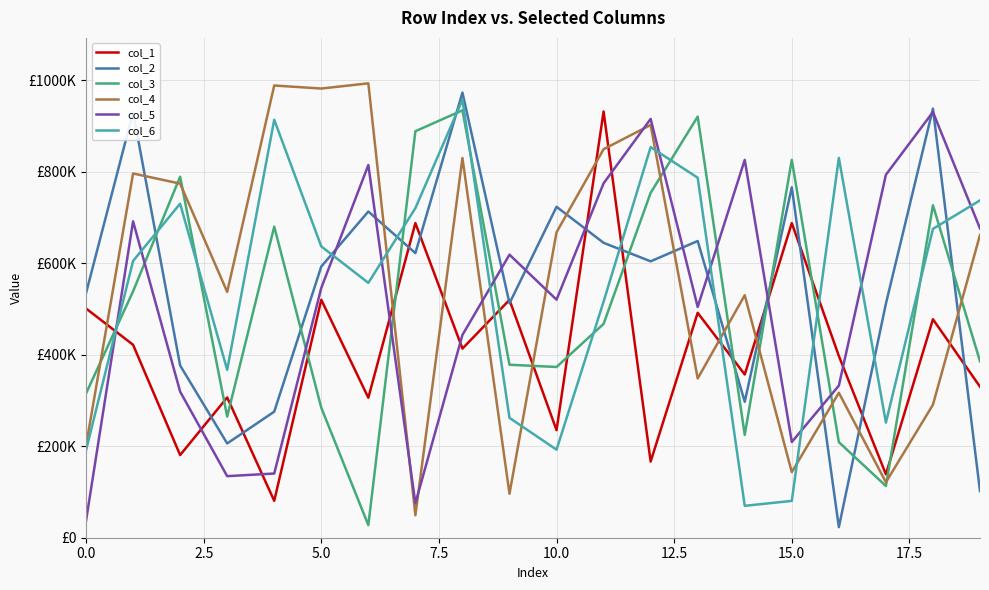

How many interior local valleys does the col_5 series have?

5